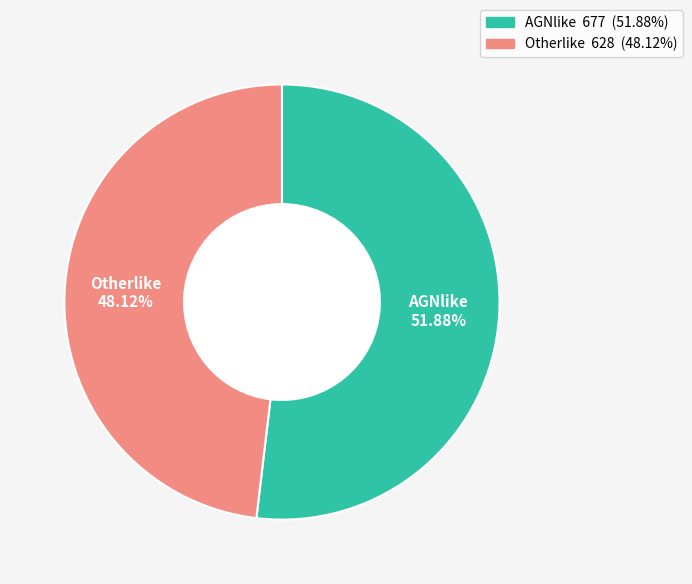

To the nearest percent, what is the combined percentage of Otherlike and AGNlike?

100%